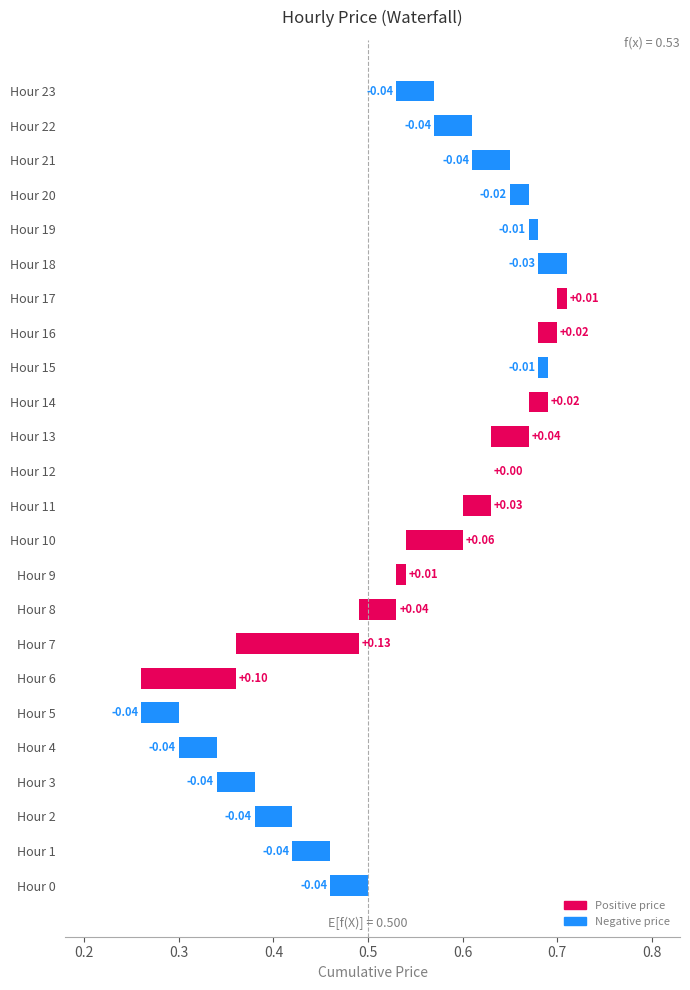

How many values are below 0?

13